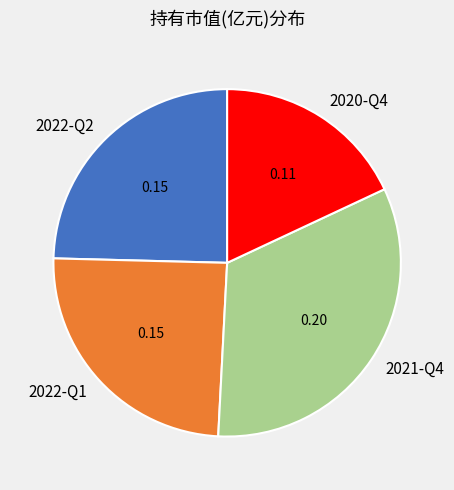

The 2020-Q4 slice represents 29% of the pie. True or false?

False